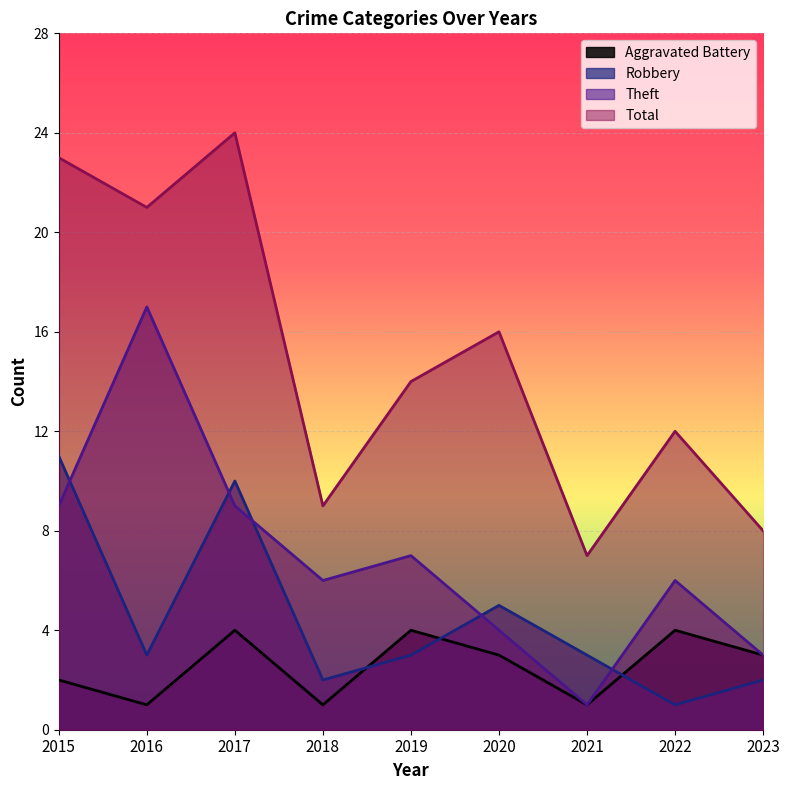

What is the average value of the Theft series?

7